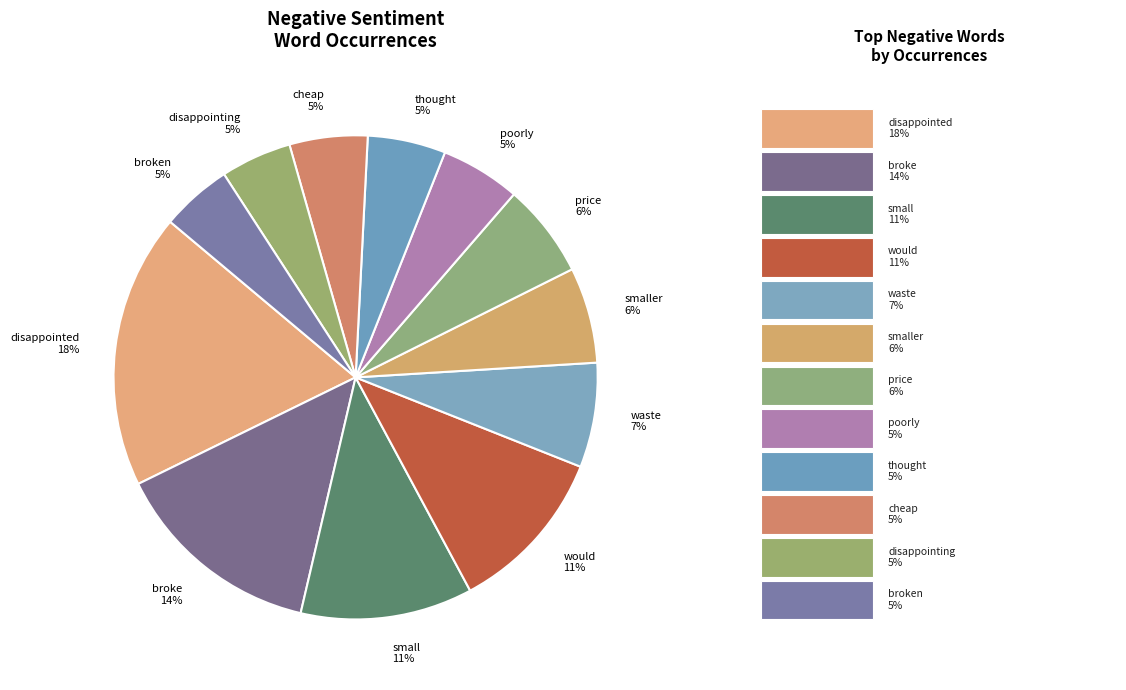

To the nearest percent, what is the combined percentage of thought and price?

11%